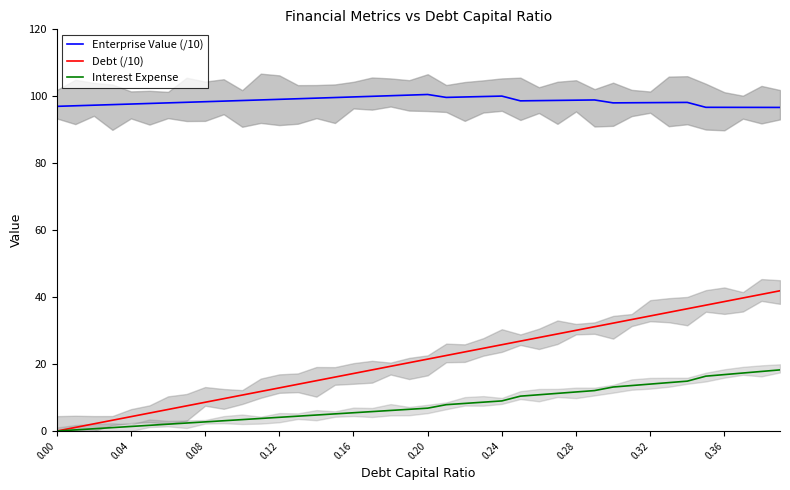

How many lines are shown in the chart?

3